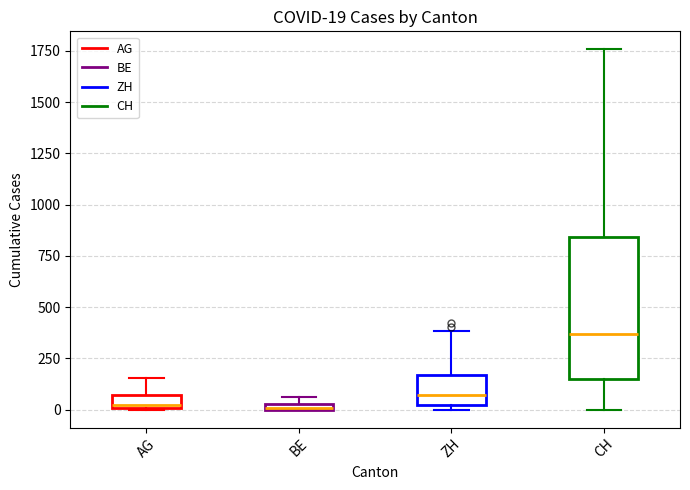

Which box has the highest median line?

CH